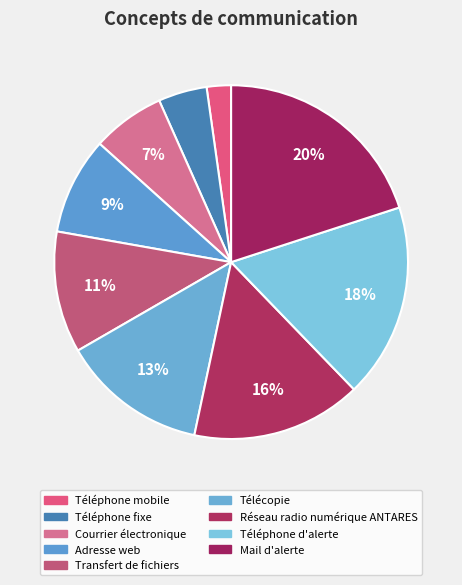

Which slice is the smallest?

Téléphone mobile